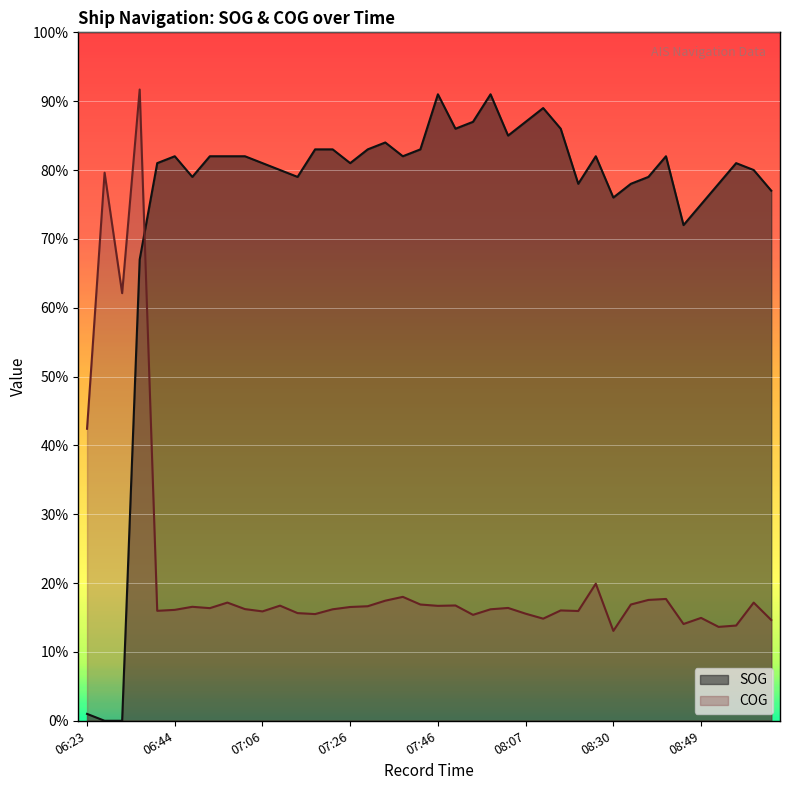

Count the number of categories in the chart.

40